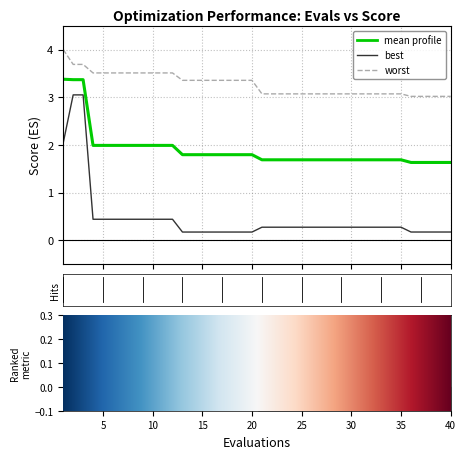

True or false: worst and mean intersect in this chart.

False